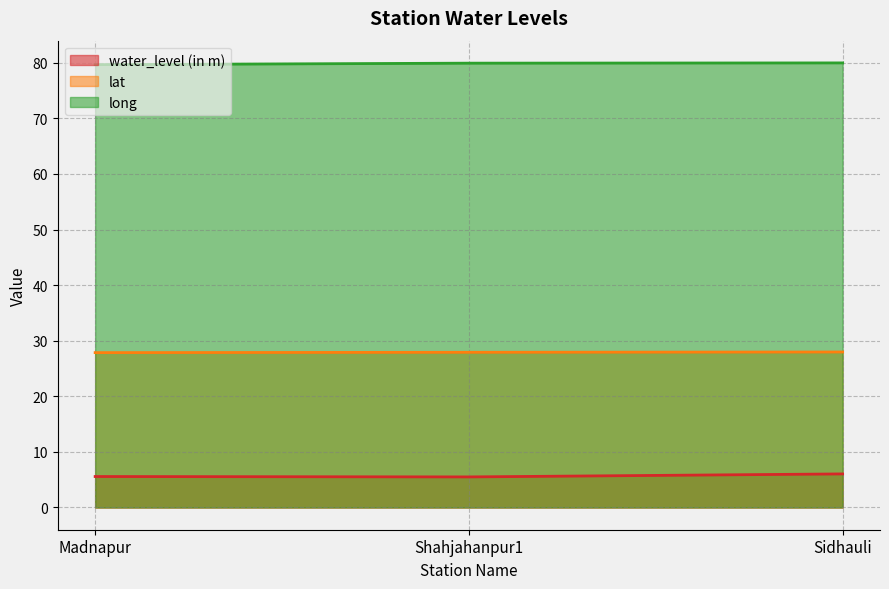

List the series in order of their overall mean, lowest first.

water_level (in m), lat, long